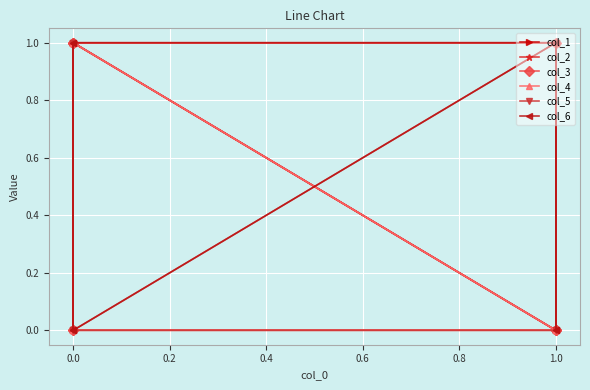

In col_1, how many points are higher than both neighbors (excluding endpoints)?

1